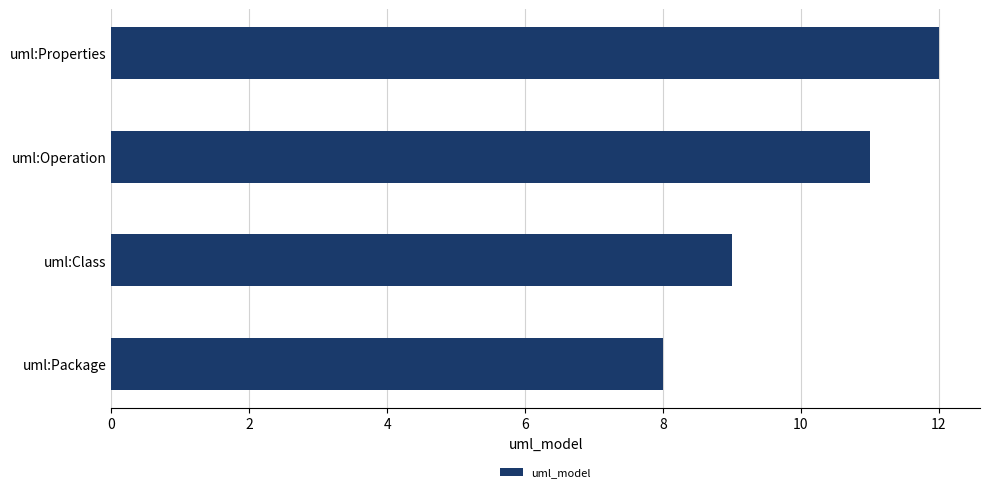

What is the difference between the second highest and minimum values?

3